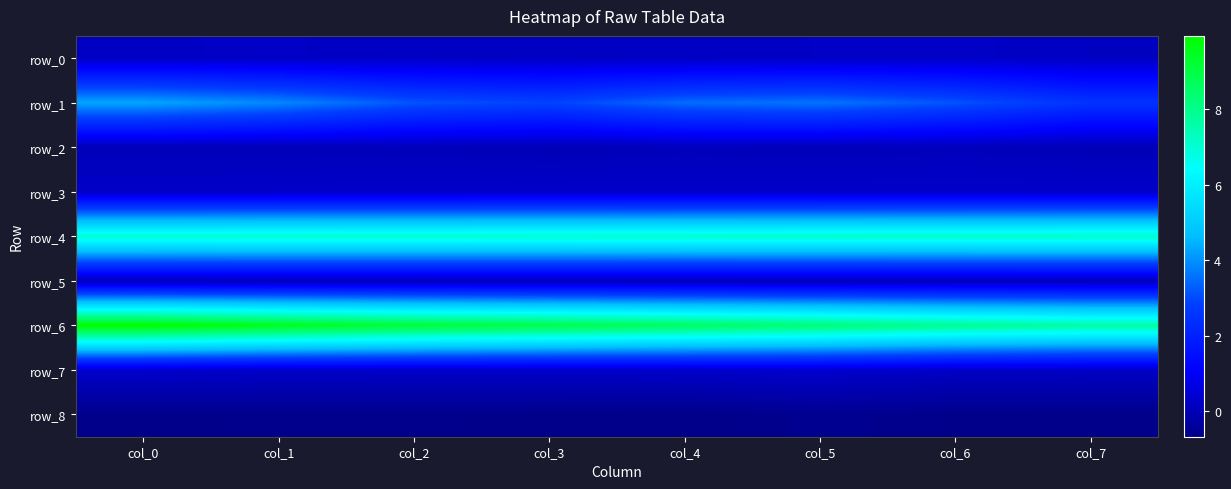

Reading right to left, extract all data points from this chart.

row_0: col_7=0.2	col_6=0.3	col_5=0.2	col_4=0.2	col_3=0.2	col_2=0.2	col_1=0.2	col_0=0.2
row_1: col_7=2.5	col_6=3.2	col_5=3.6	col_4=3.5	col_3=2.9	col_2=3.2	col_1=3.9	col_0=4.3
row_2: col_7=0.0	col_6=0.1	col_5=0.0	col_4=0.1	col_3=0.0	col_2=0.1	col_1=0.0	col_0=0.0
row_3: col_7=0.3	col_6=0.3	col_5=0.3	col_4=0.3	col_3=0.3	col_2=0.3	col_1=0.3	col_0=0.3
row_4: col_7=7.1	col_6=7.1	col_5=7.1	col_4=7.1	col_3=7.0	col_2=7.0	col_1=7.0	col_0=7.0
row_5: col_7=0.1	col_6=0.1	col_5=0.1	col_4=0.1	col_3=0.1	col_2=0.1	col_1=0.1	col_0=0.1
row_6: col_7=7.7	col_6=7.9	col_5=8.3	col_4=8.6	col_3=8.9	col_2=9.2	col_1=9.5	col_0=9.9
row_7: col_7=0.2	col_6=0.2	col_5=0.4	col_4=0.3	col_3=0.3	col_2=0.3	col_1=0.3	col_0=0.4
row_8: col_7=-0.7	col_6=-0.6	col_5=-0.6	col_4=-0.7	col_3=-0.7	col_2=-0.6	col_1=-0.6	col_0=-0.7